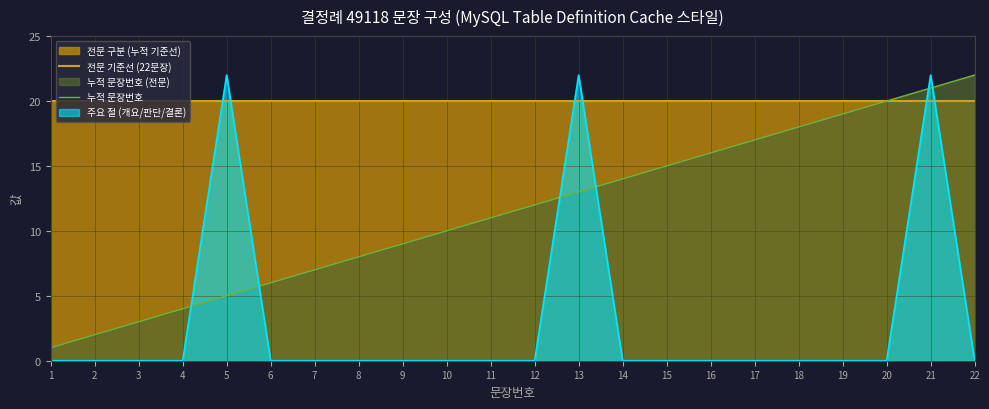

The value of 전문 기준선 (22문장) at 2 is 10. True or false?

False